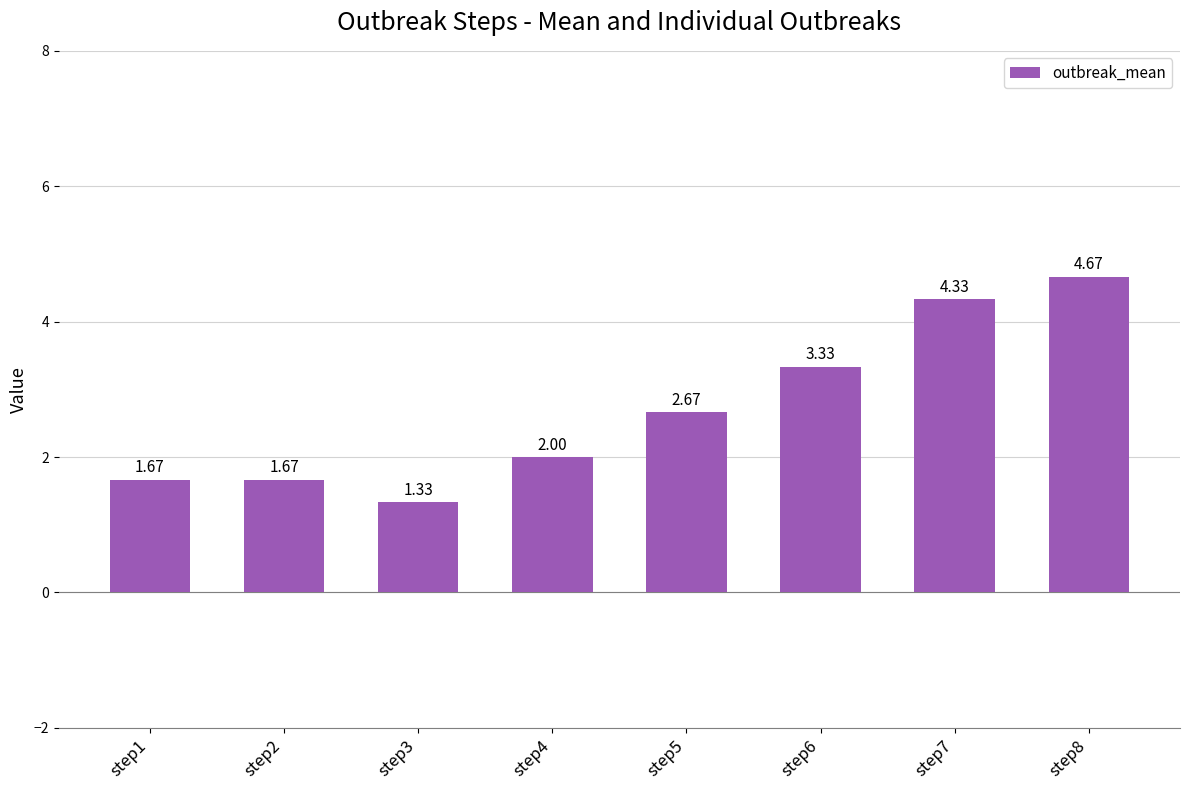

Where is the data nearest to the value 3?

step5